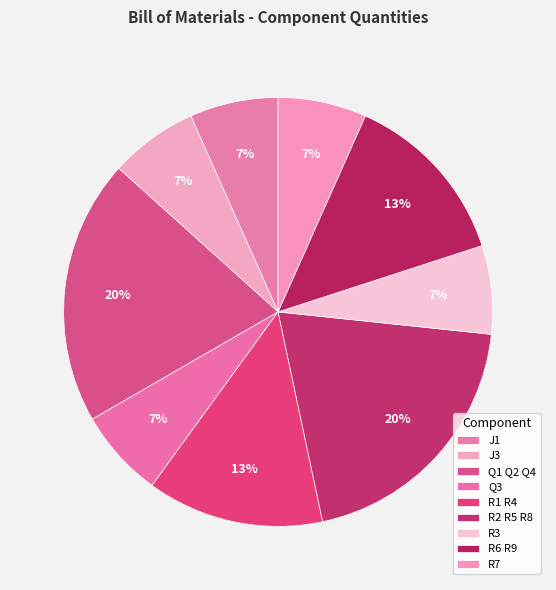

What percentage is the J1 slice, to the nearest percent?

7%